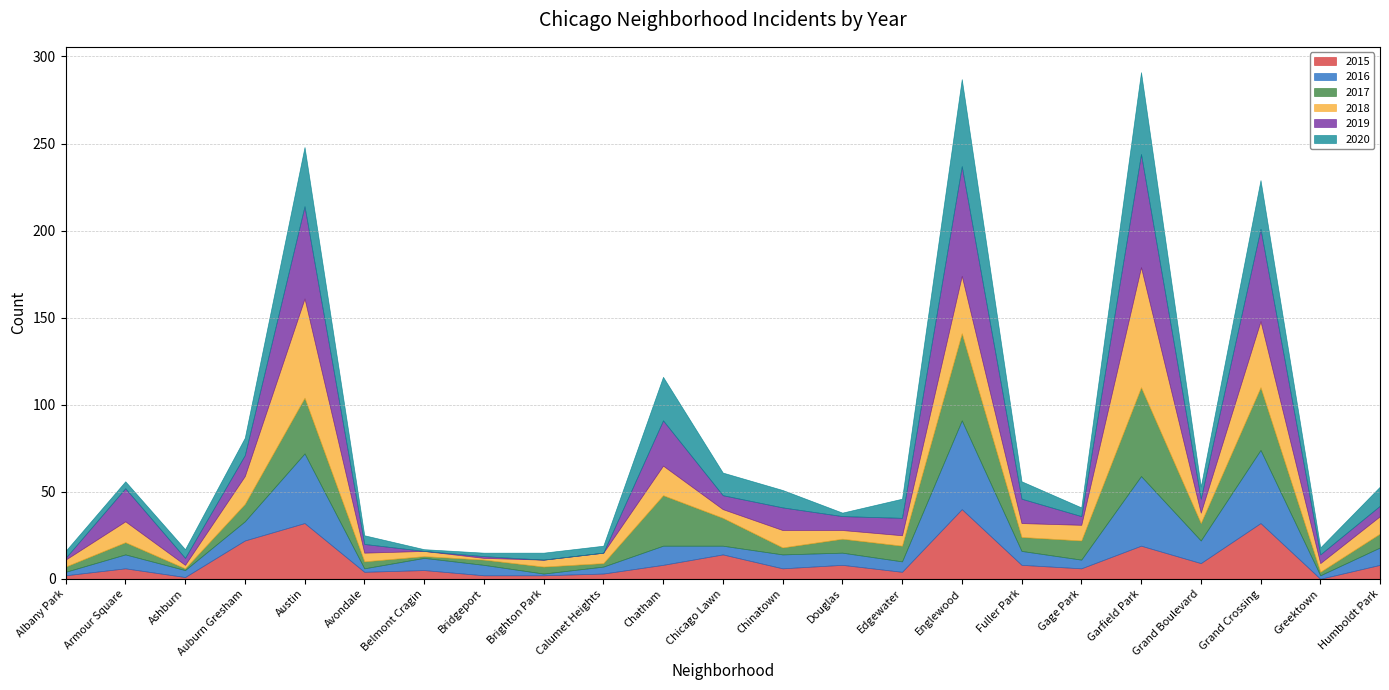

What is the average value of the 2017 series?

13